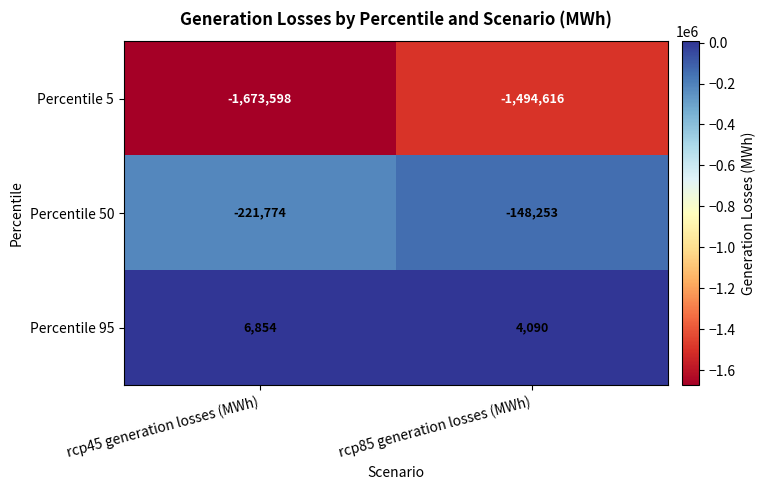

At which category is the sum across all series the highest?

rcp85 generation losses (MWh)